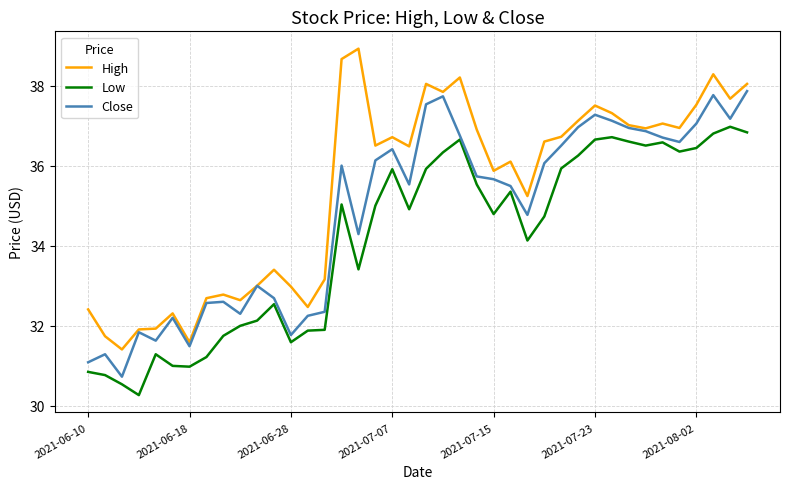

What is the lowest value of the High series?

31.4